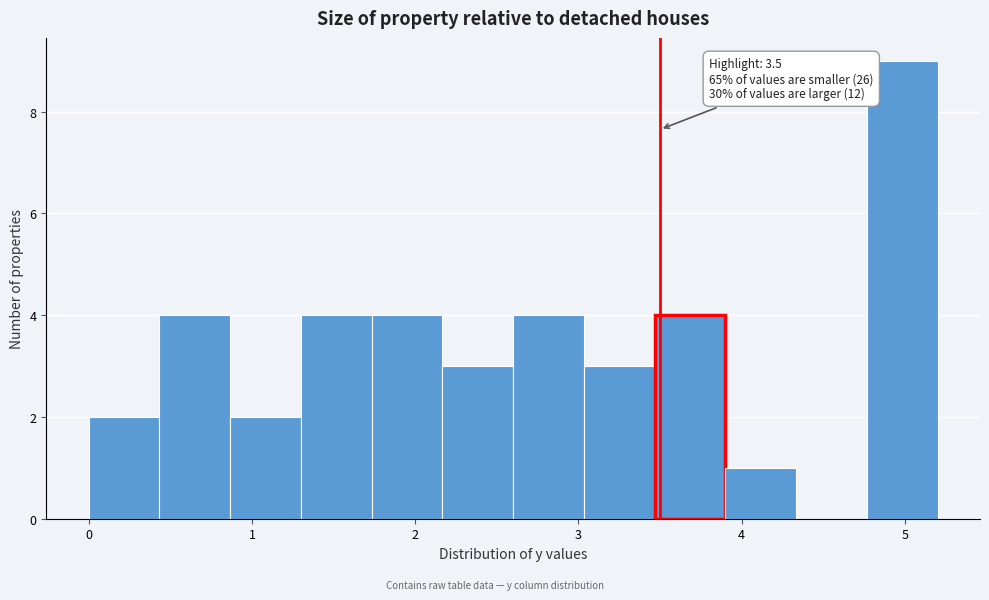

Over which range of the x-axis is the bar tallest?

4.8 to 5.2